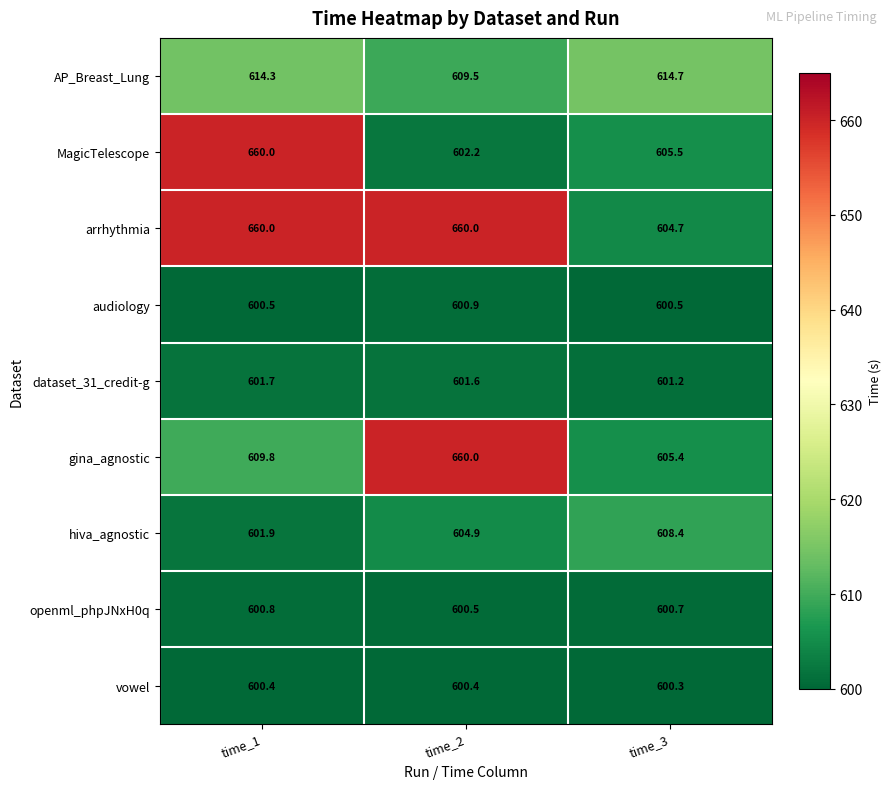

How many distinct data groups are displayed?

9